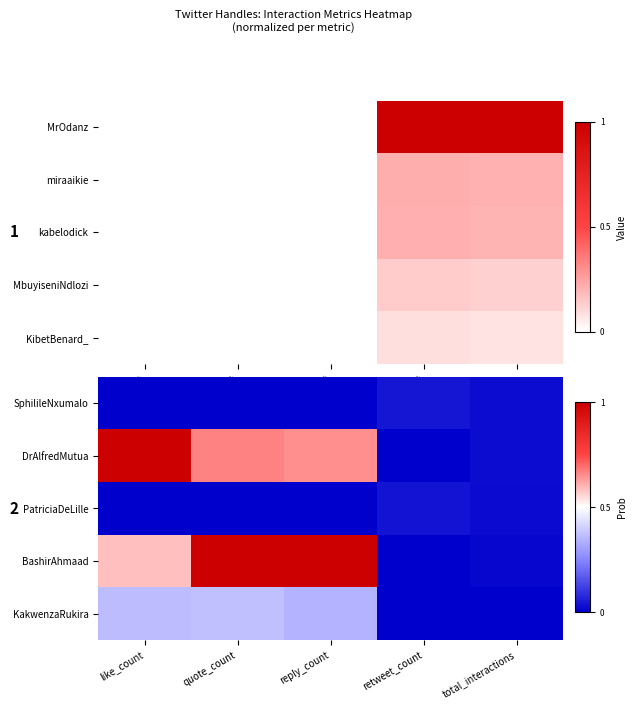

What is the spread (max minus min) of values at quote_count?

1.0